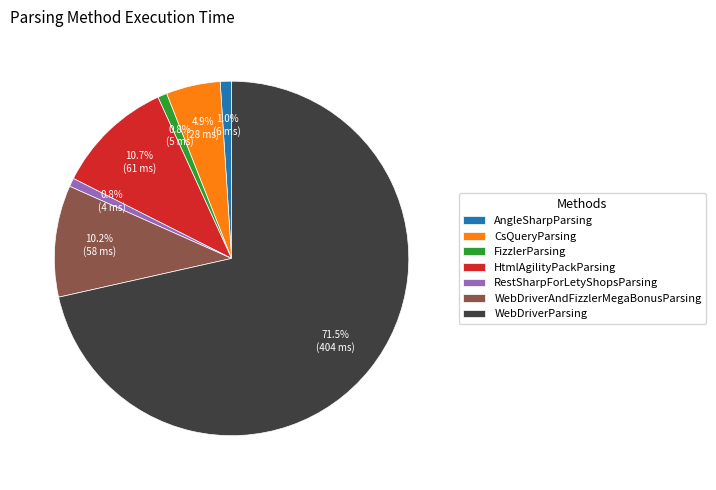

To the nearest percent, what percentage of the pie is AngleSharpParsing?

1%